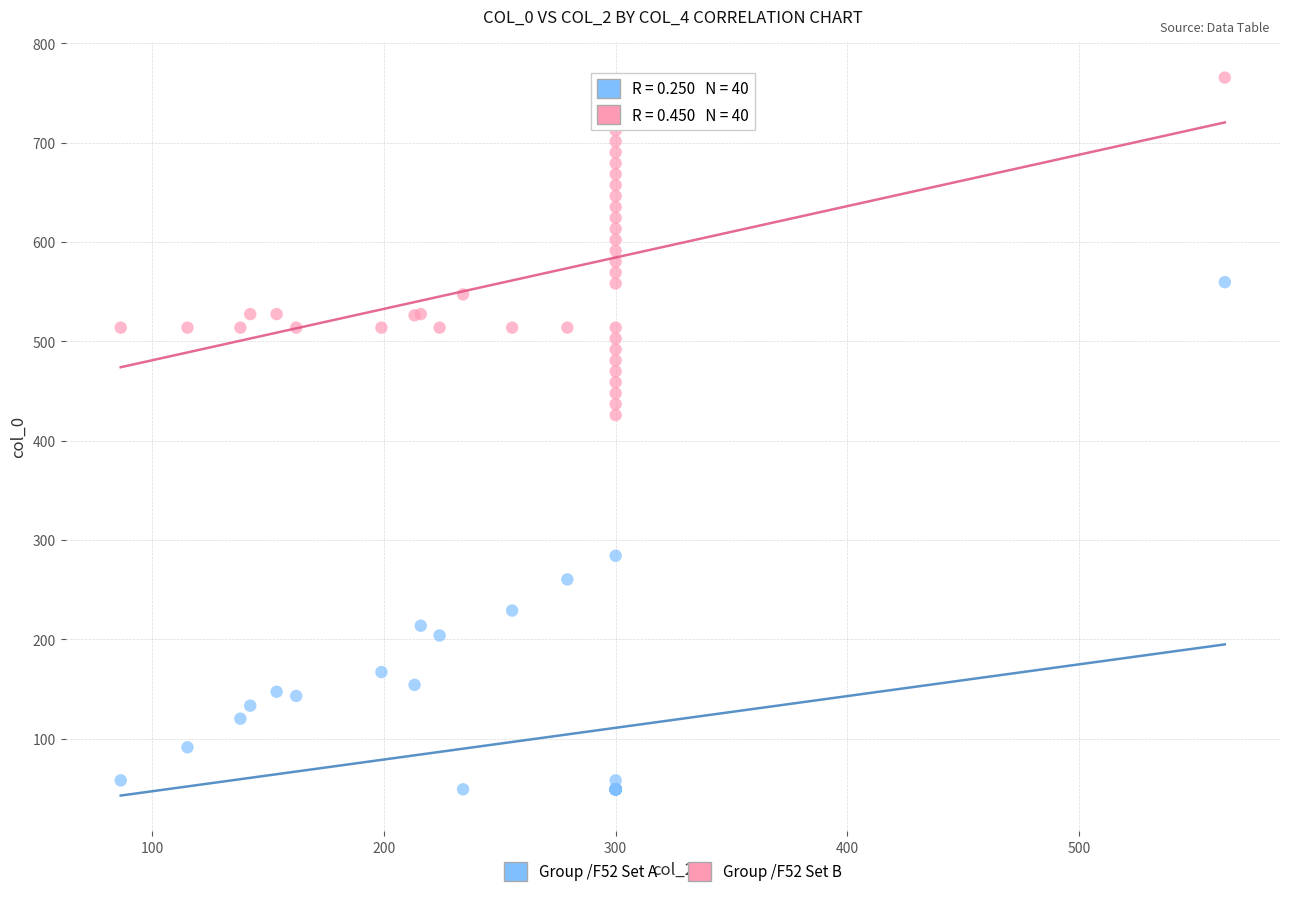

Which series contains the lowest Y value?

Group /F52 Set A